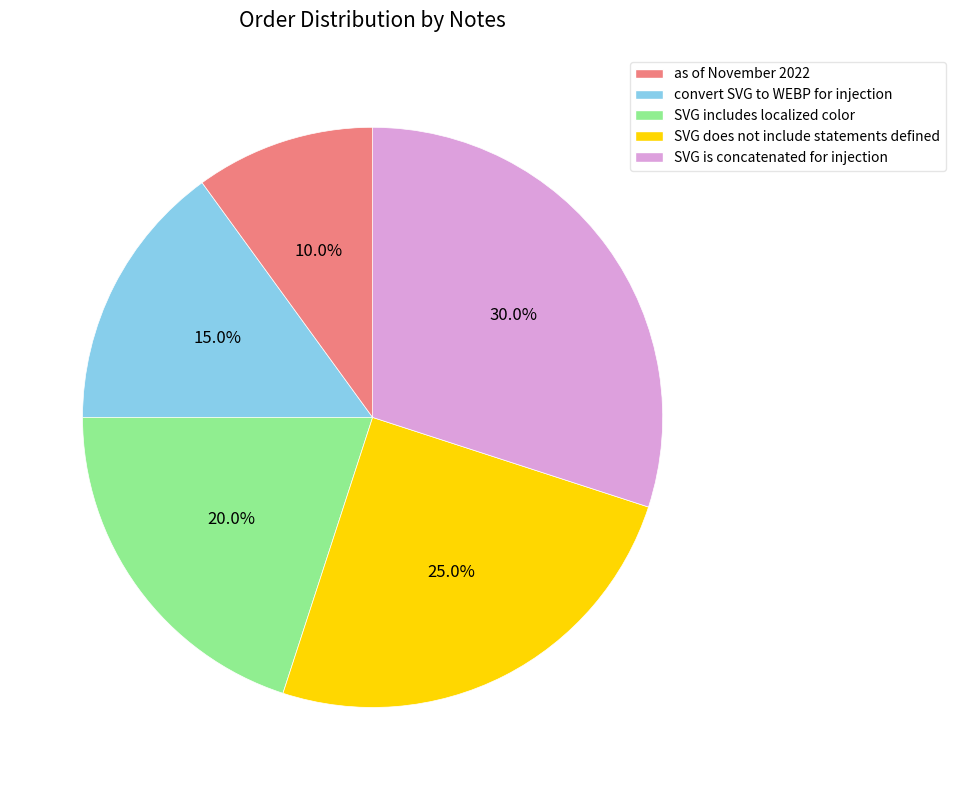

What percentage is the SVG does not include statements defined slice, to the nearest percent?

25%